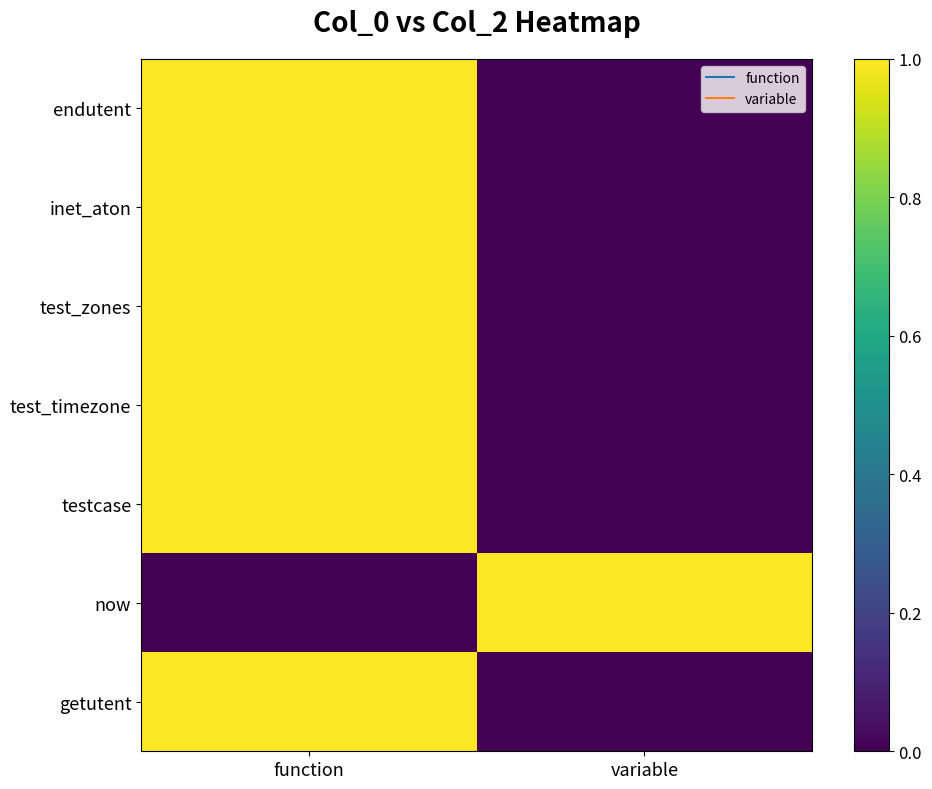

Reading left to right, what are all the values shown in this chart?

endutent: function=1	variable=0
inet_aton: function=1	variable=0
test_zones: function=1	variable=0
test_timezone: function=1	variable=0
testcase: function=1	variable=0
now: function=0	variable=1
getutent: function=1	variable=0